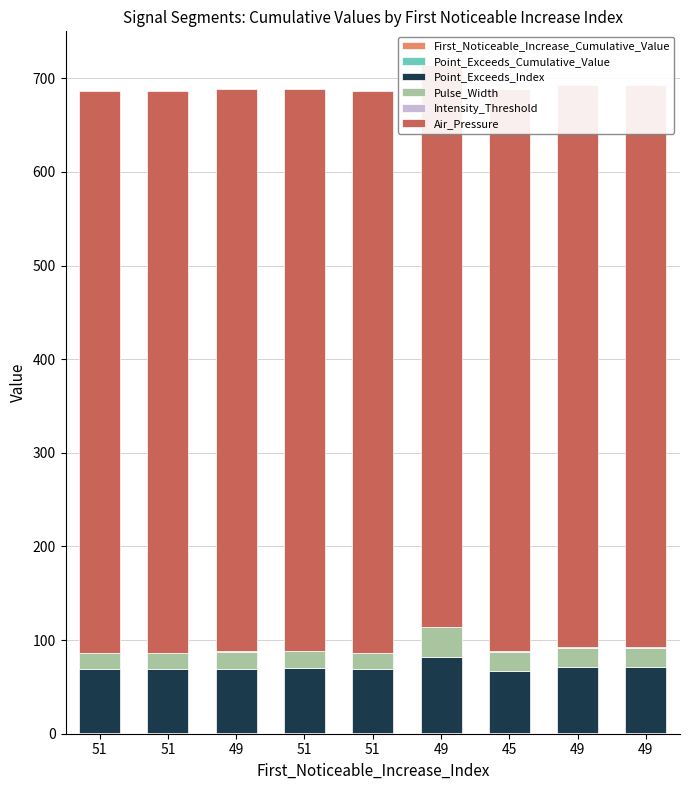

What is the label of the 5th bar from the left?

51